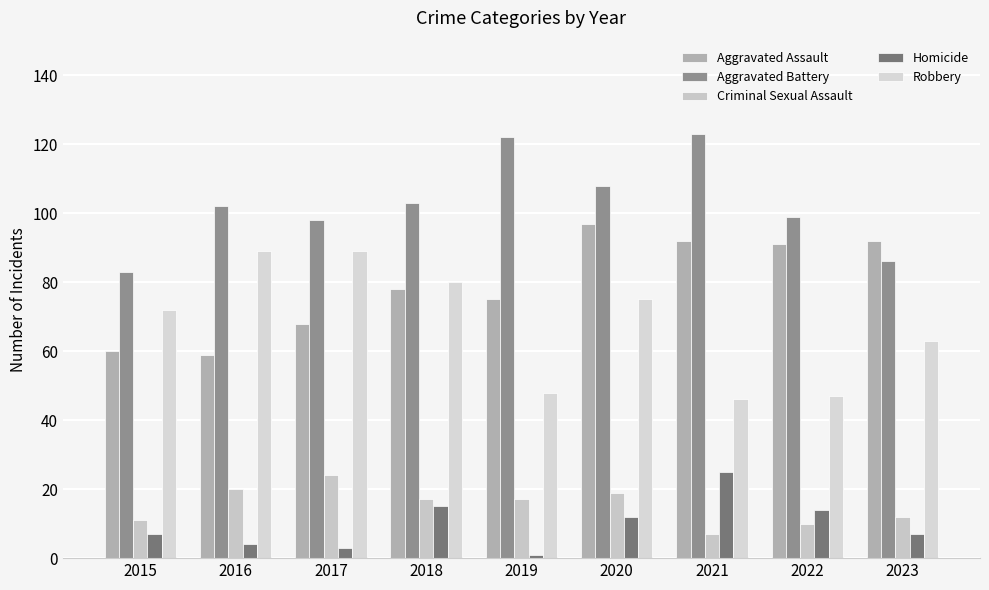

What is the difference between the maximum and minimum values in the Aggravated Assault series?

38